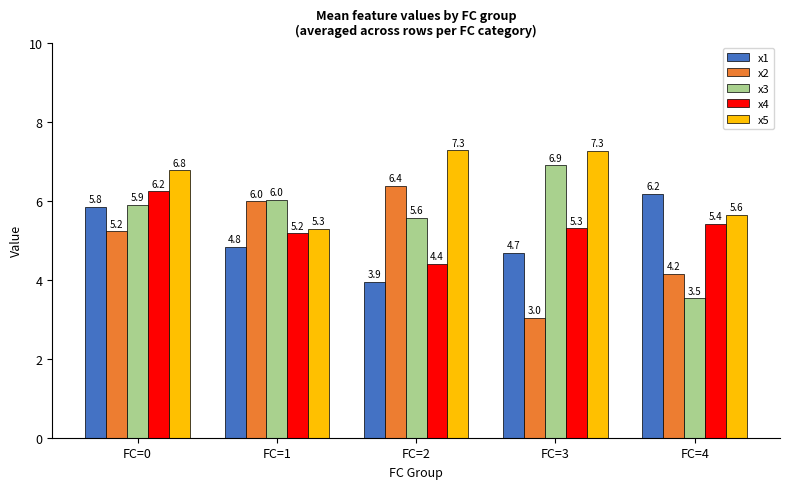

Reading left to right, extract all data points from this chart.

x1: 5.8	4.8	3.9	4.7	6.2
x2: 5.2	6.0	6.4	3.0	4.2
x3: 5.9	6.0	5.6	6.9	3.5
x4: 6.2	5.2	4.4	5.3	5.4
x5: 6.8	5.3	7.3	7.3	5.6